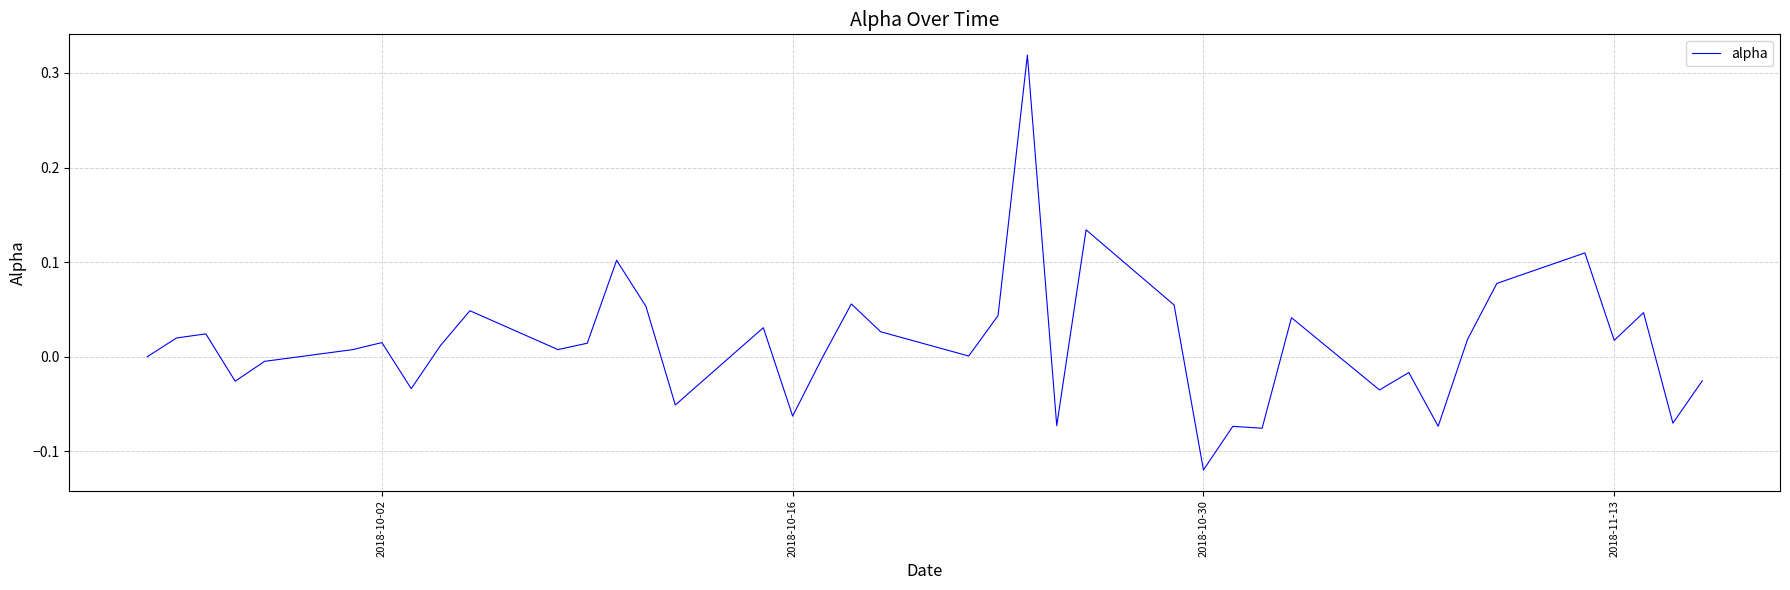

What is the difference between the maximum and minimum values?

0.4